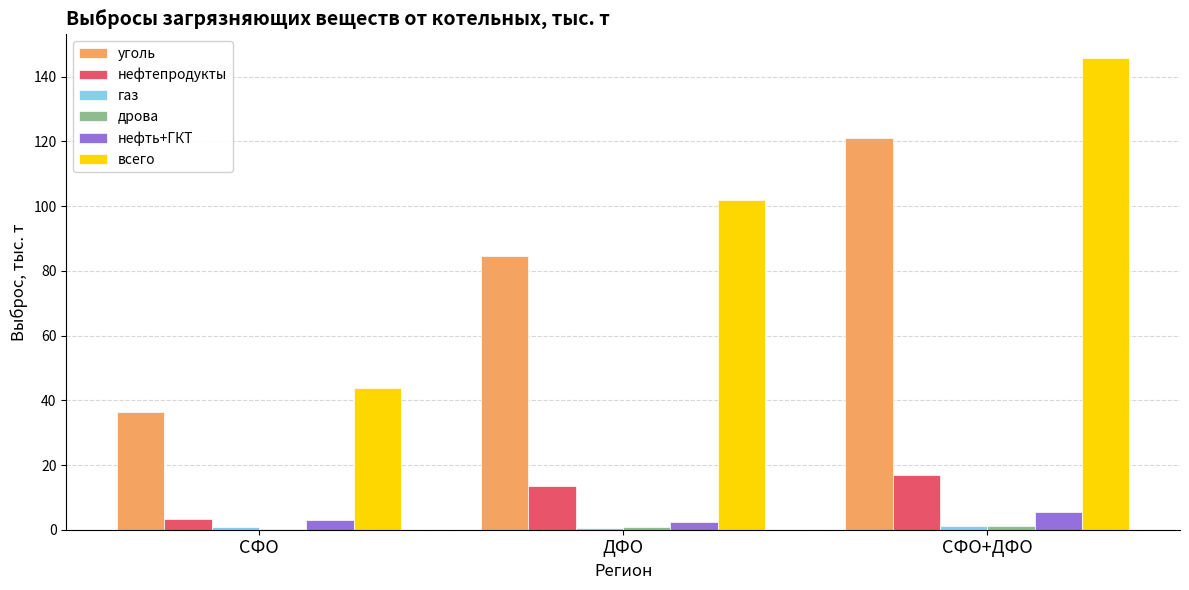

Count the нефть+ГКТ values in the range 2 to 5.

2